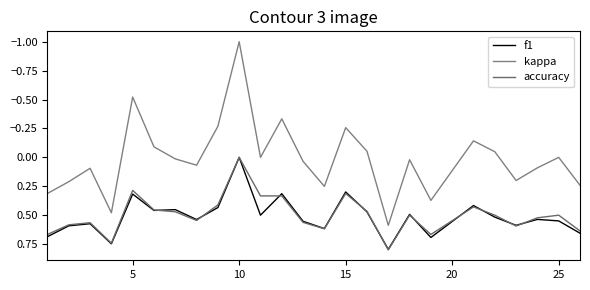

How many lines are shown in the chart?

3